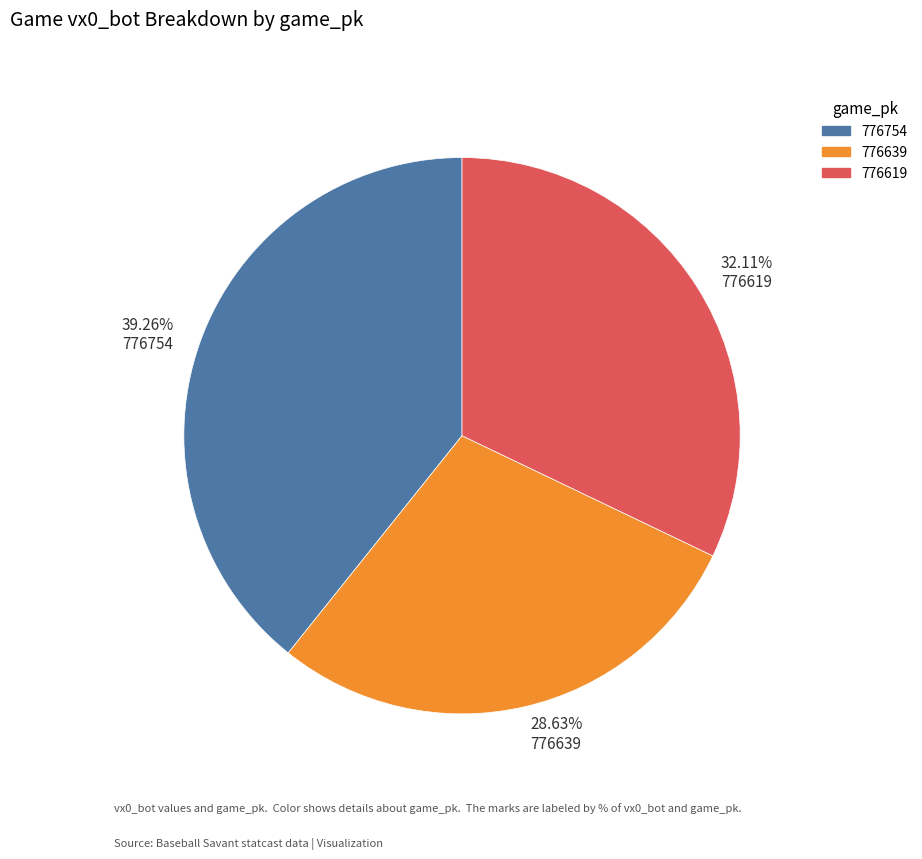

Is 32.11% 776619 the majority of the pie?

No